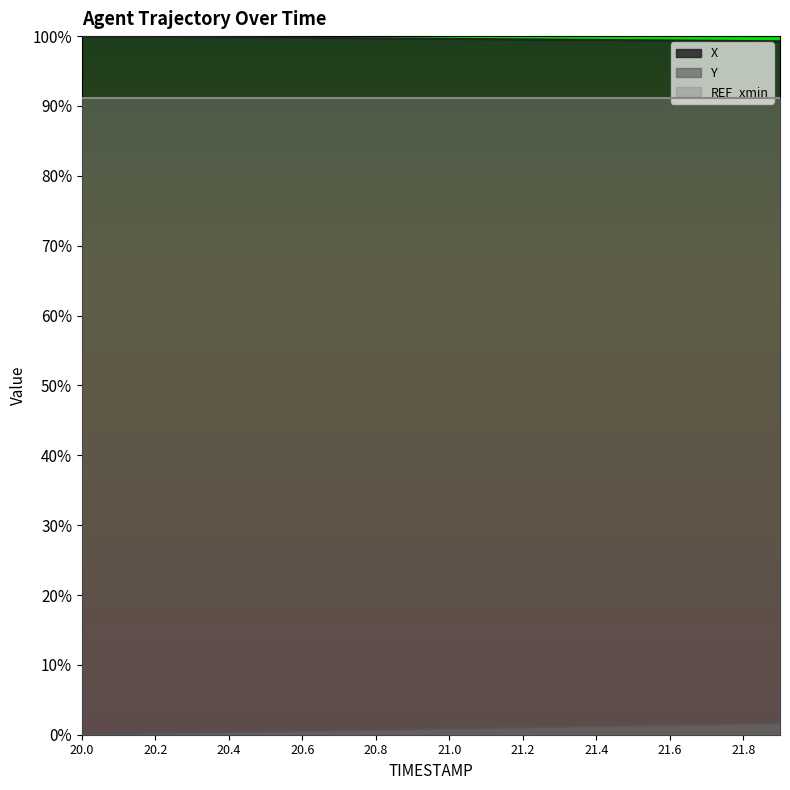

Is it true that Y equals 0.0 at 21.4?

False